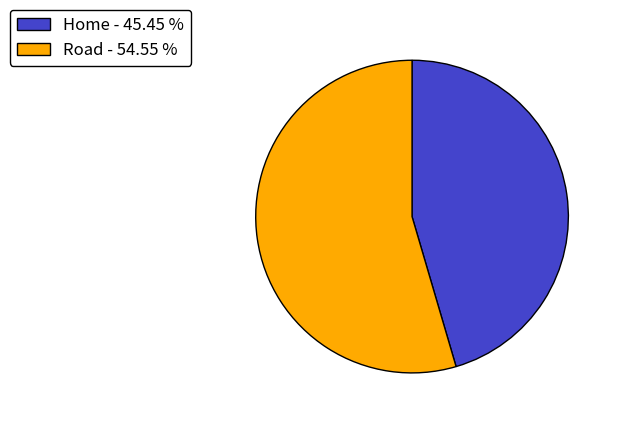

Combined, do Road - 54.55 % and Home - 45.45 % account for over 50%?

Yes